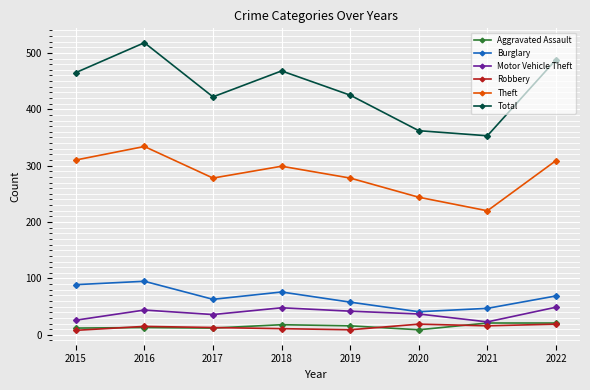

Which category has the highest value across all series?

2016